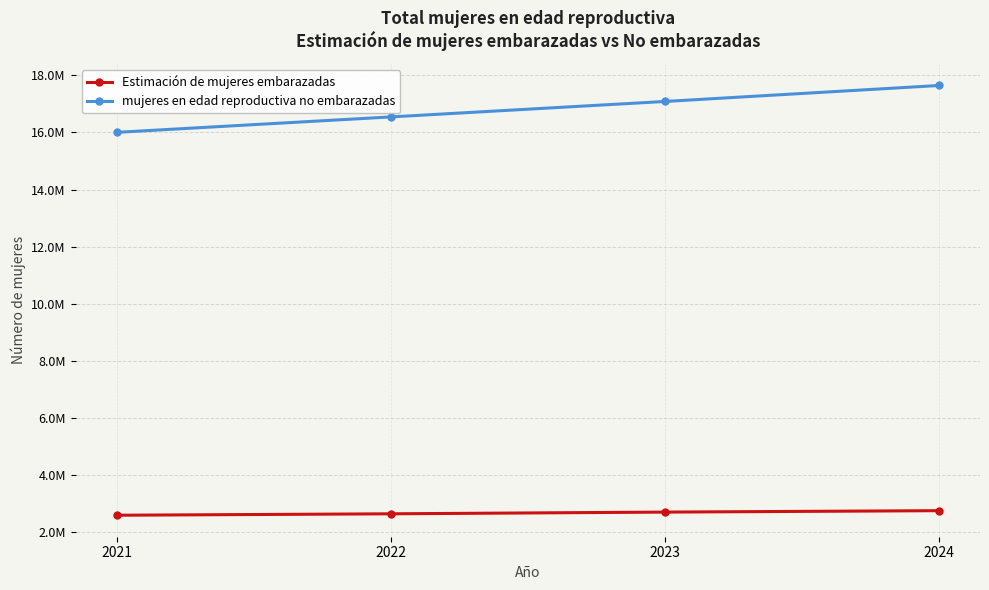

What is the difference between the second highest and second lowest values in the mujeres en edad reproductiva no embarazadas series?

541676